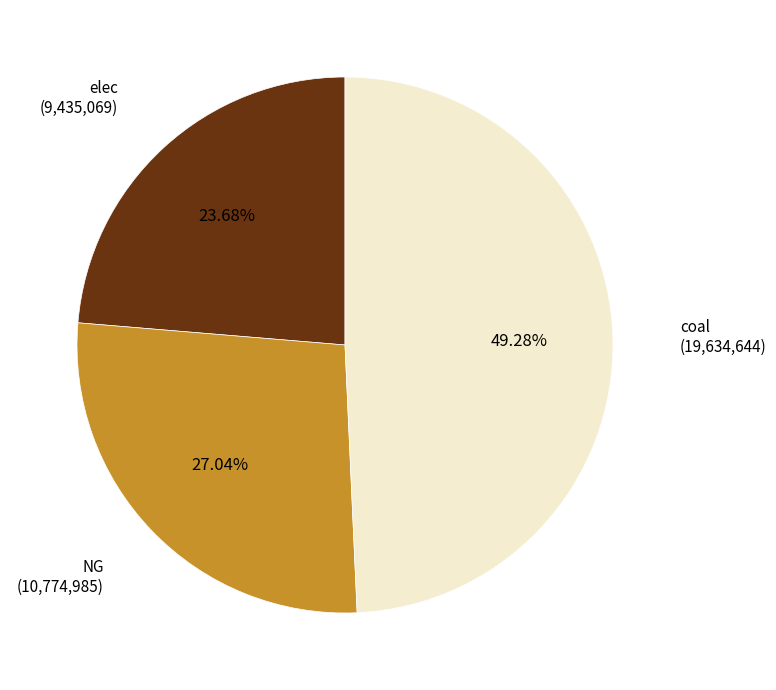

Which has a higher value, elec or coal?

coal